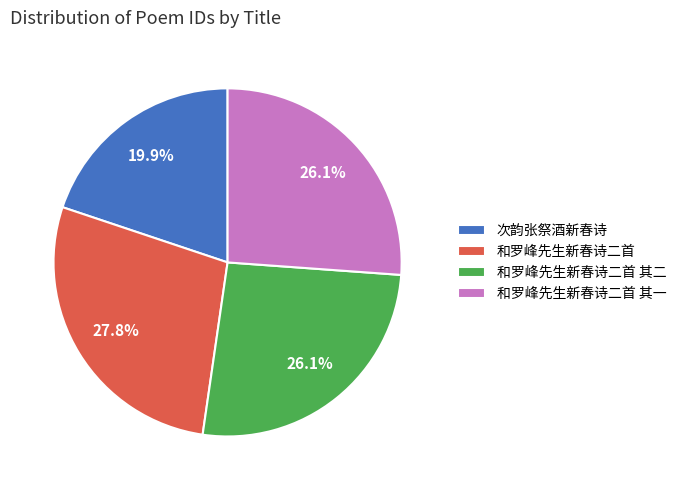

Approximately how many times larger is the value at 和罗峰先生新春诗二首 其二 compared to 和罗峰先生新春诗二首?

0.9